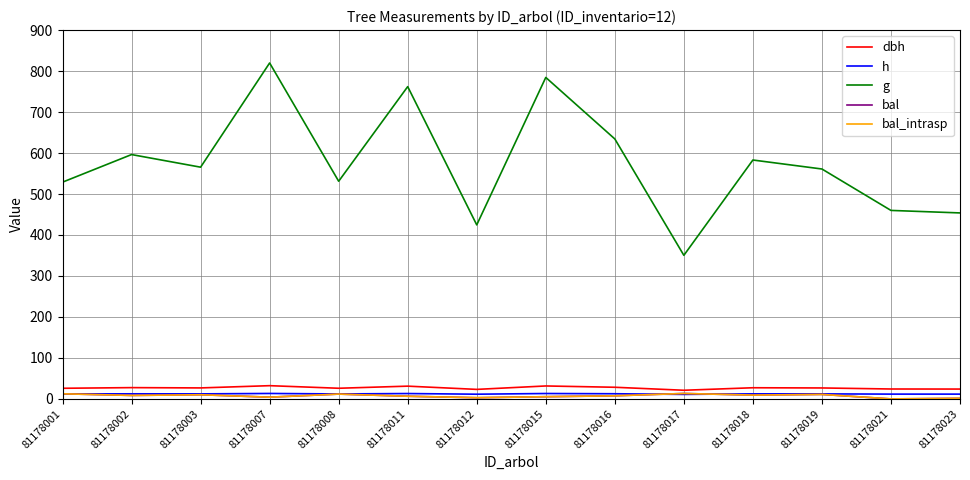

Which category has the lowest value across all series?

81178021